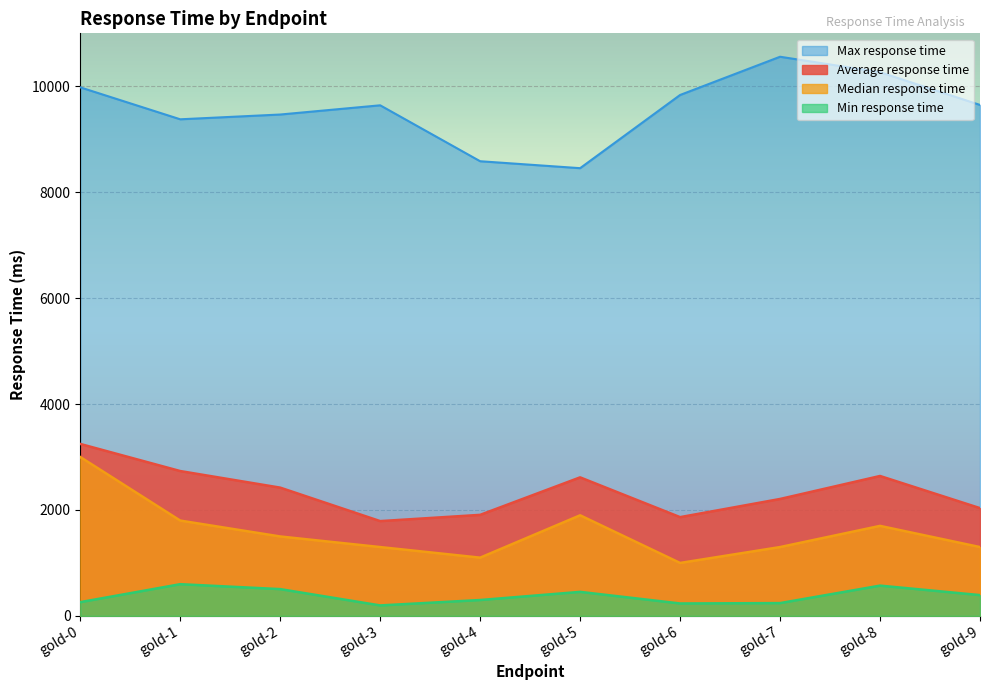

The value of Average response time at gold-6 is 1865. True or false?

True